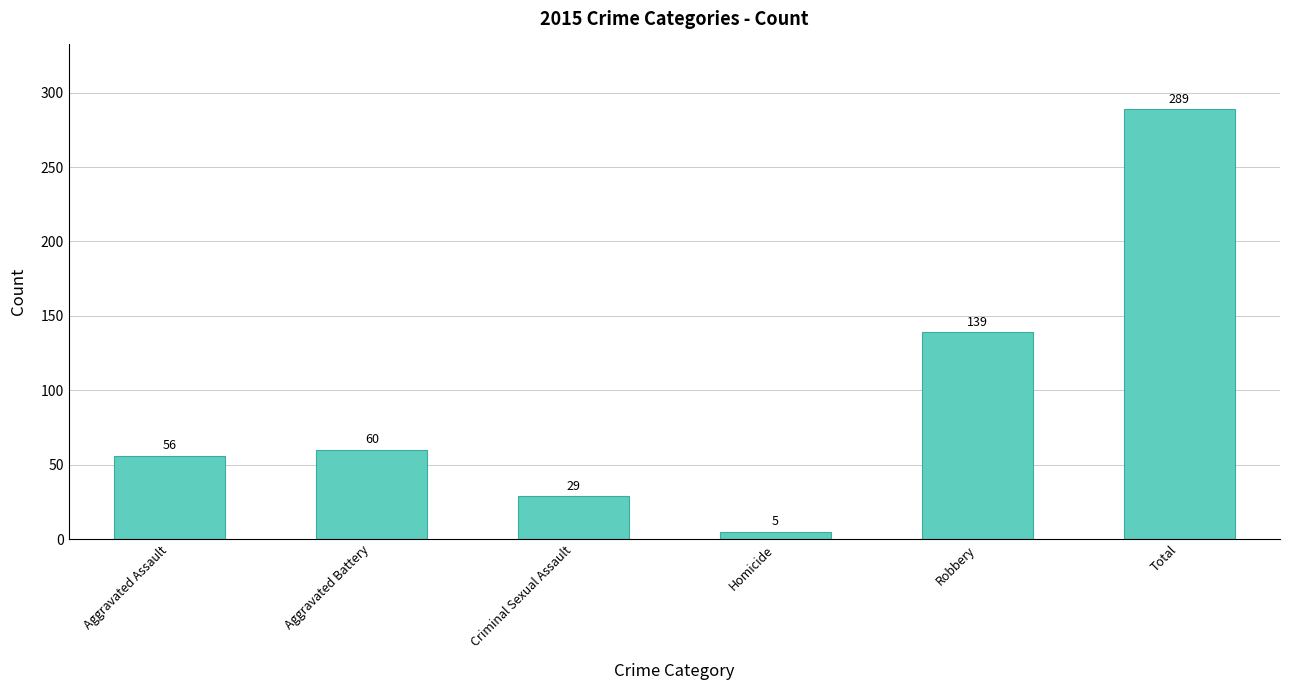

List the labels in order of value, largest first.

Total, Robbery, Aggravated Battery, Aggravated Assault, Criminal Sexual Assault, Homicide